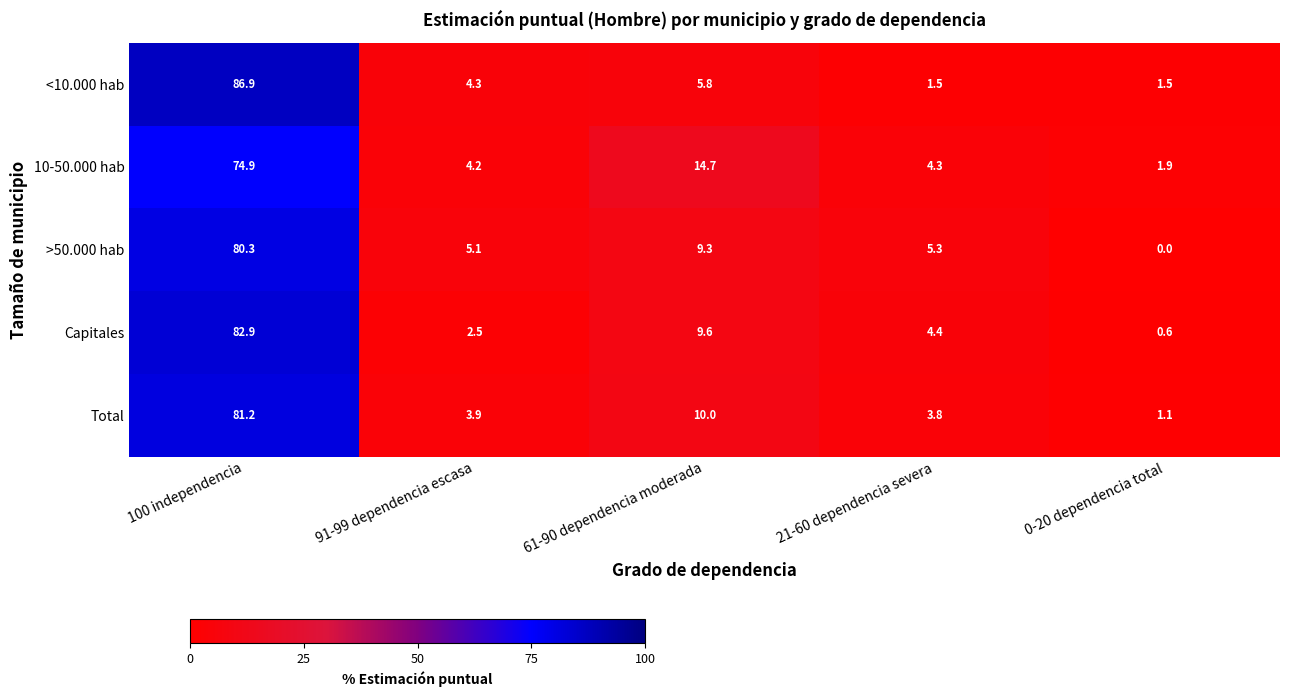

What is the sum of all 10-50.000 hab values?

100.0